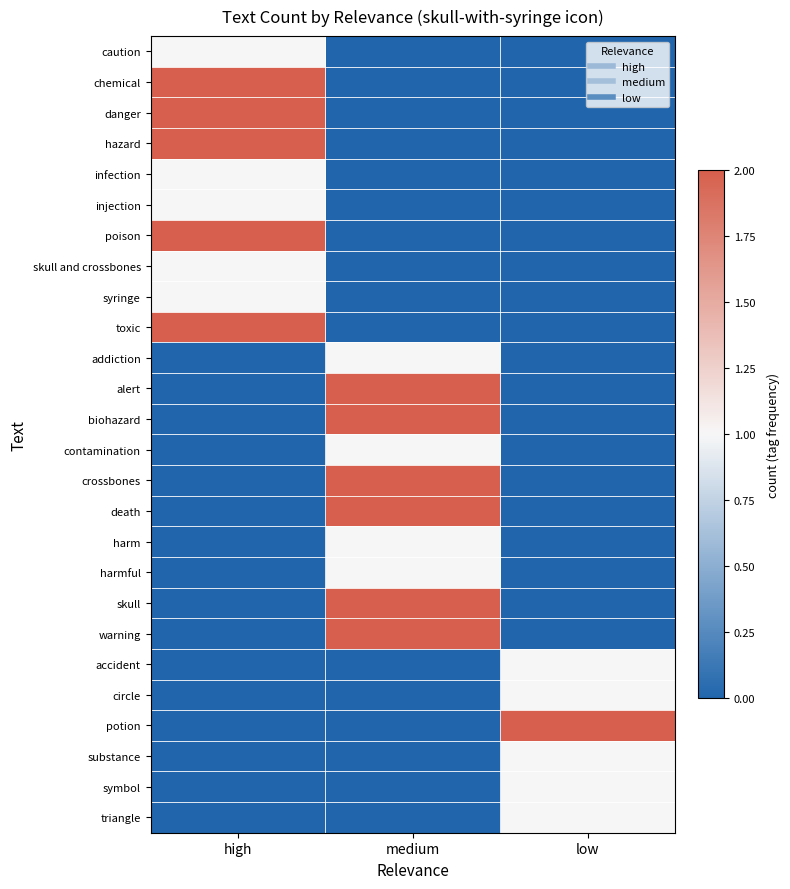

How many distinct data groups are displayed?

26